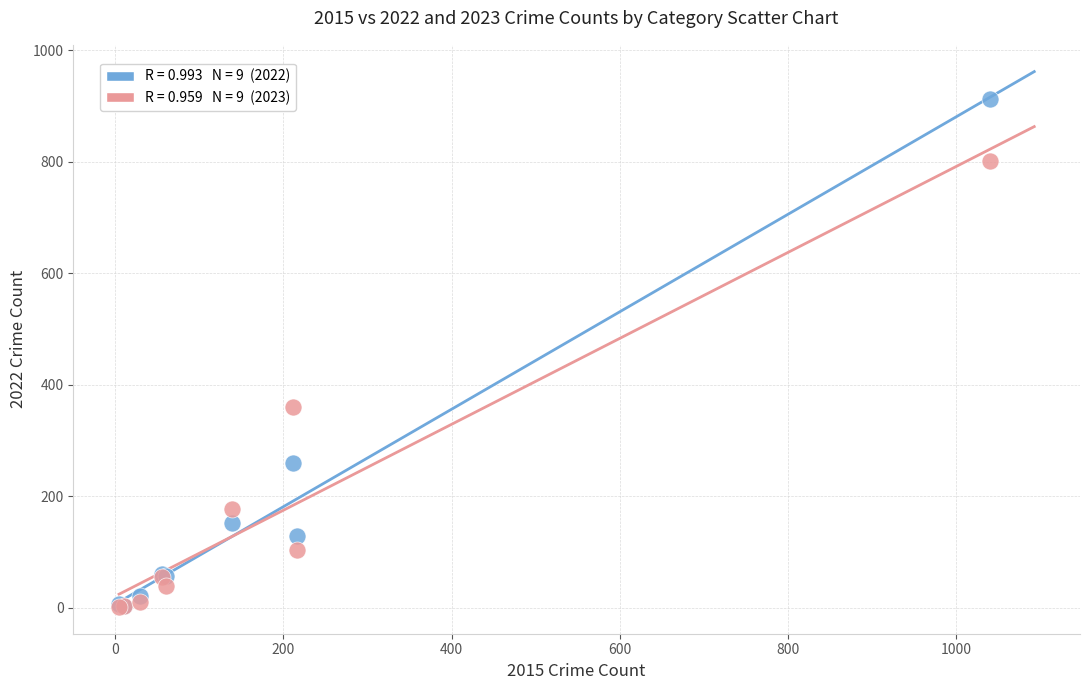

Across all series, what Y value is closest to 457?

360